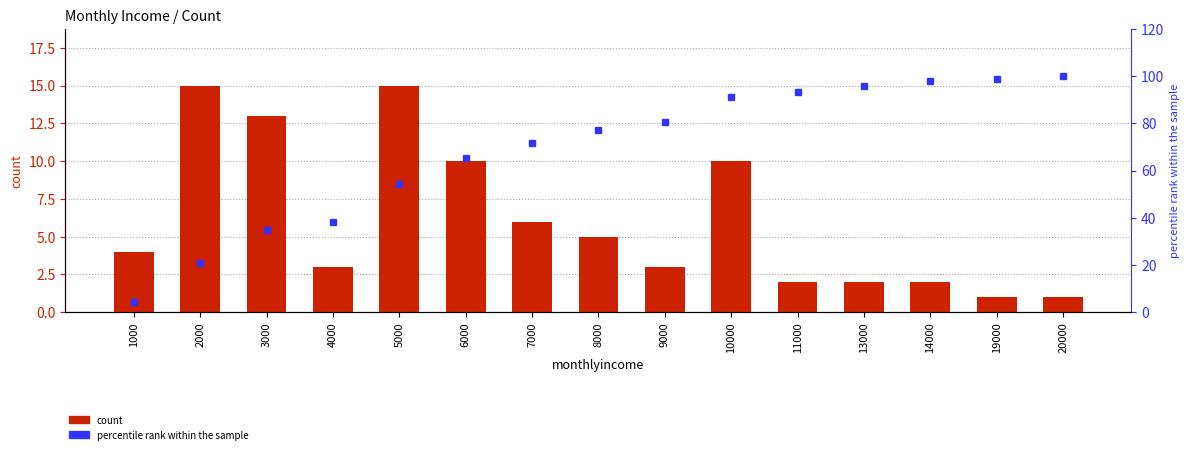

Is the value of count at 1000 greater than the value of percentile rank within the sample at 3000?

No